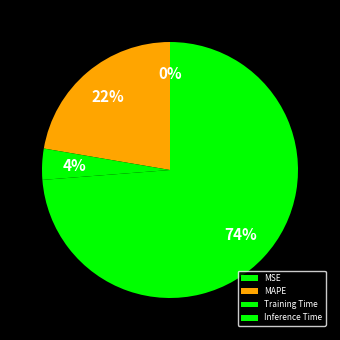

What is the change in value from MAPE to Inference Time?

+0.9